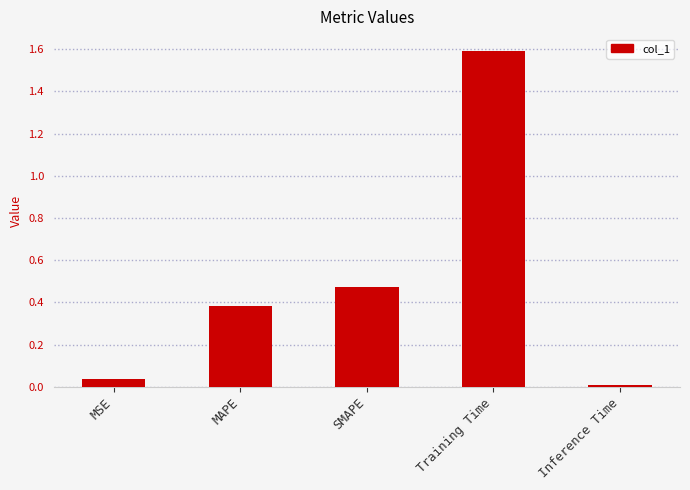

What is the value of the 2nd bar from the left?

0.4